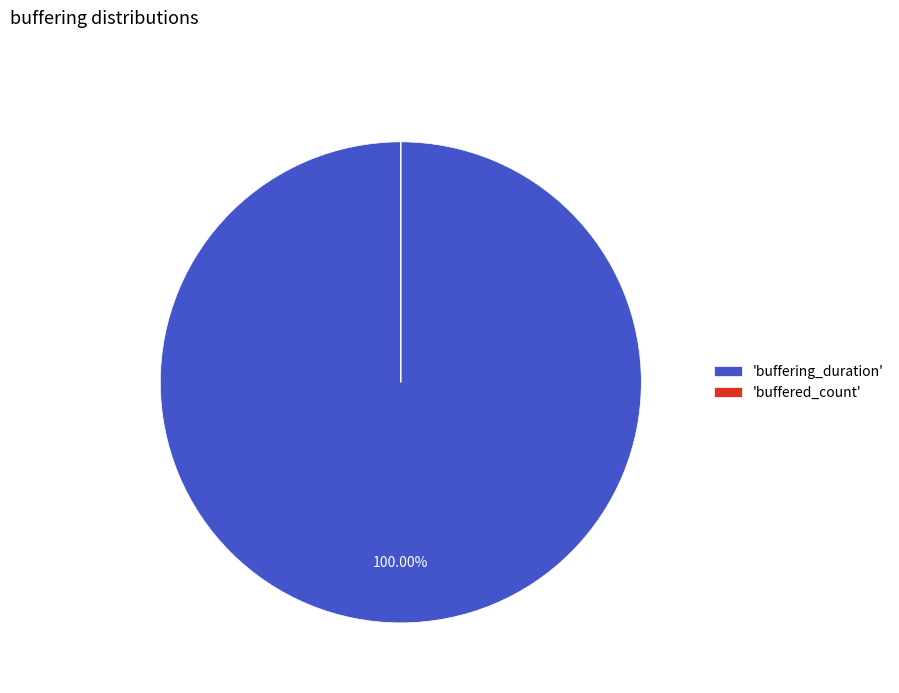

What is the largest slice in the pie chart?

'buffering_duration'